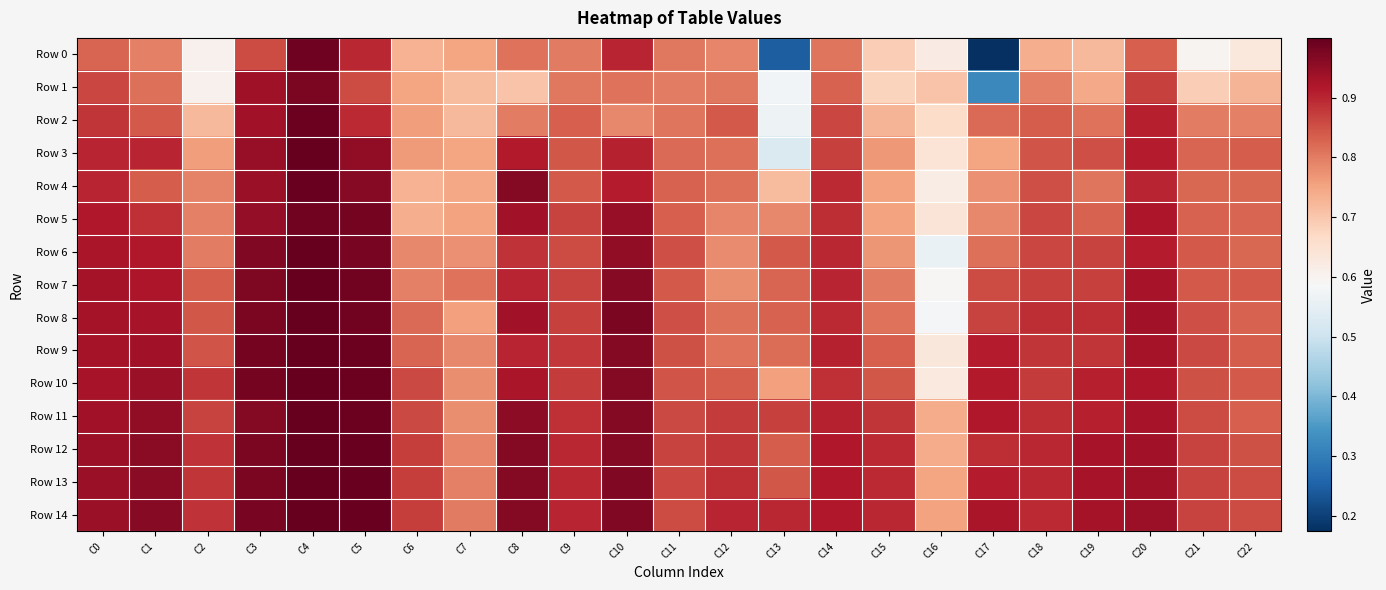

Between C2 and C5, which series saw the biggest shift?

Row 0